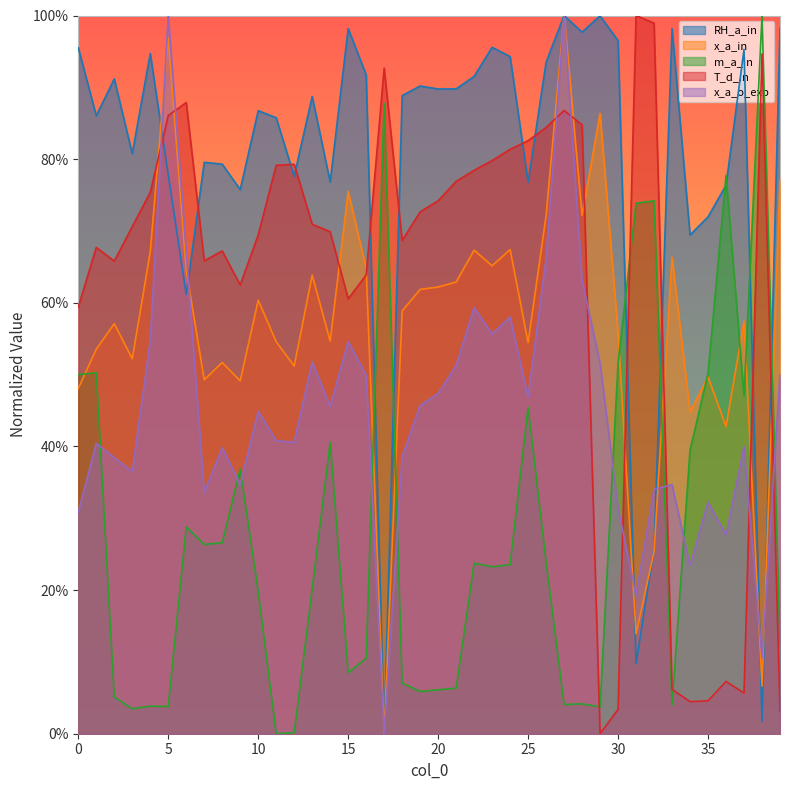

How many intersections are there between T_d_in and x_a_in?

11